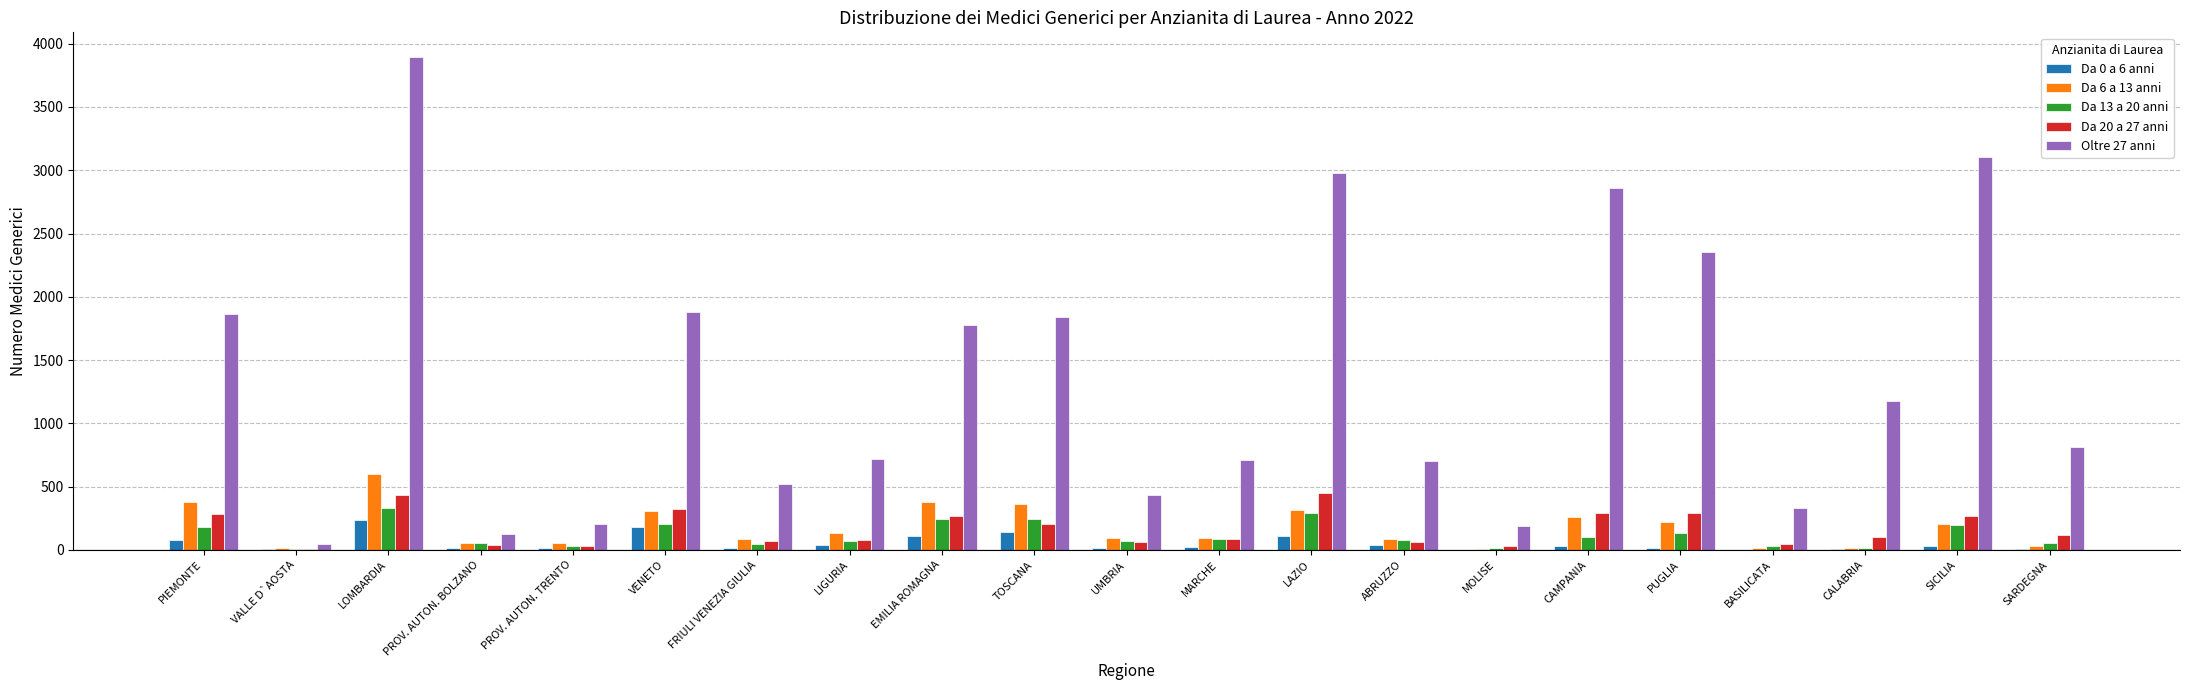

At which label does Da 13 a 20 anni reach its peak?

LOMBARDIA